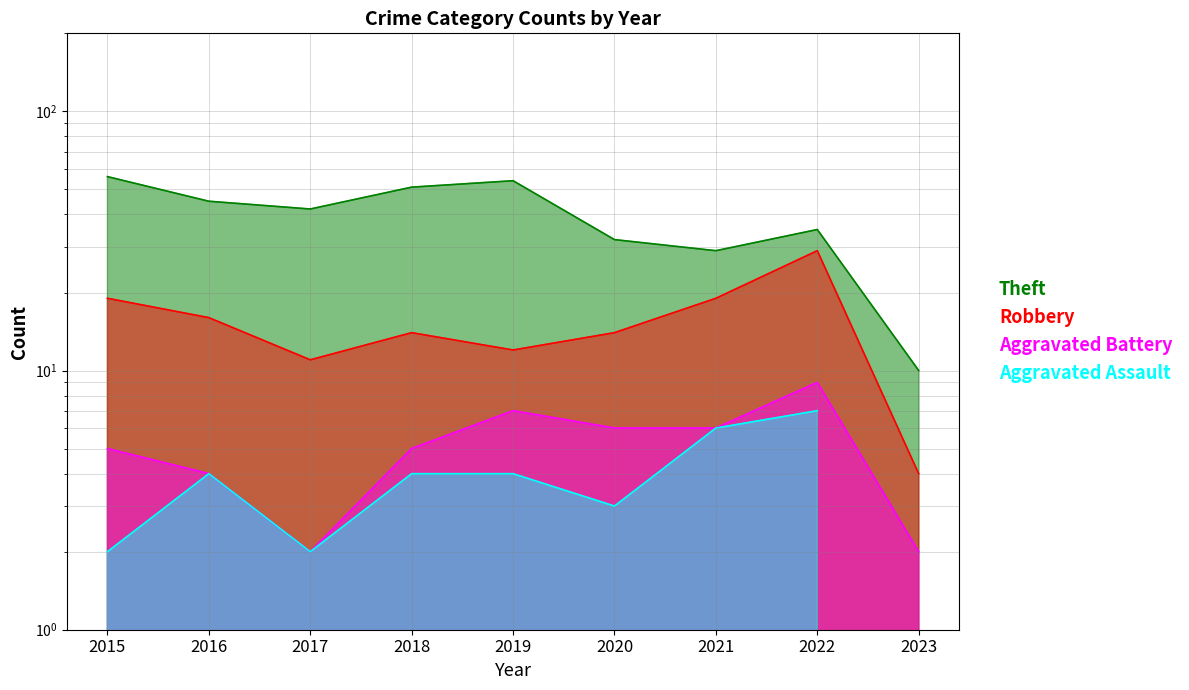

What is the value of the Robbery point at the 7th from the left?

19